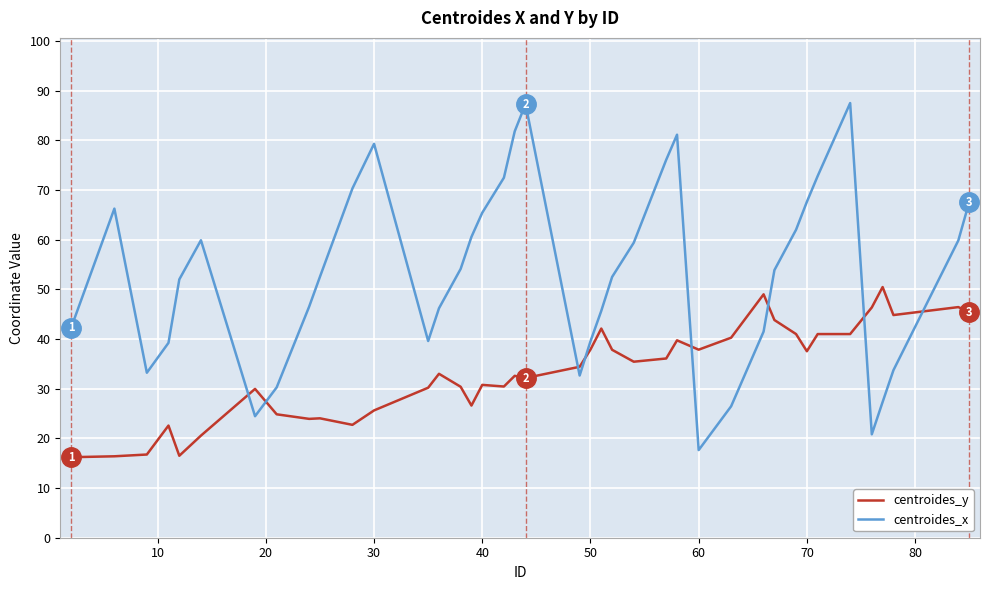

How many series are shown in this chart?

2